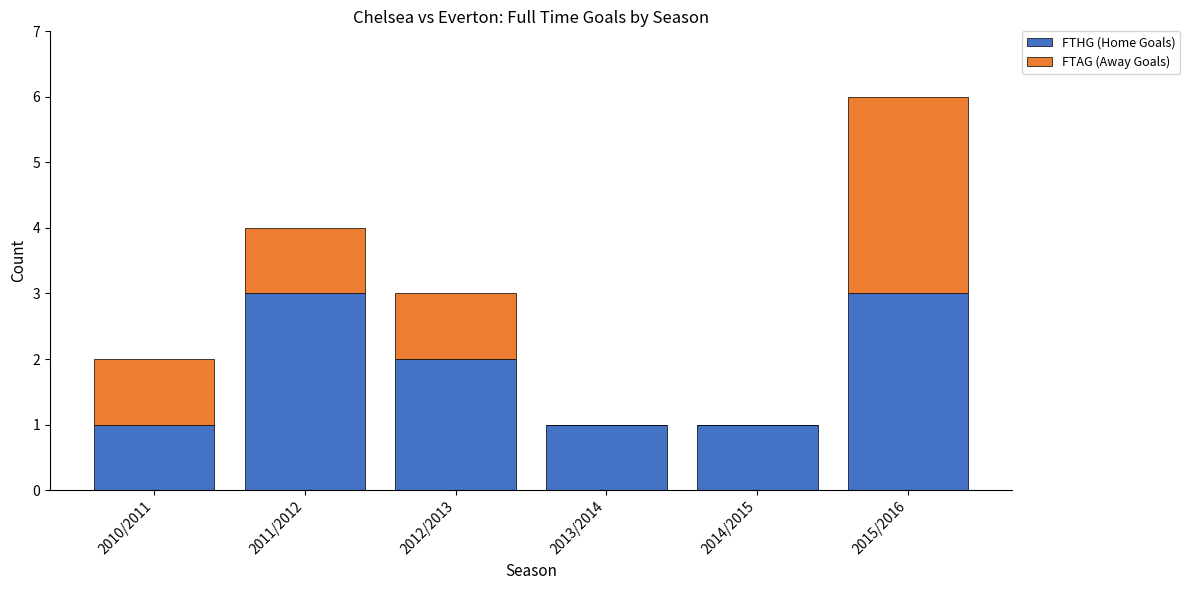

The value of FTHG (Home Goals) at 2015/2016 is 2. True or false?

False